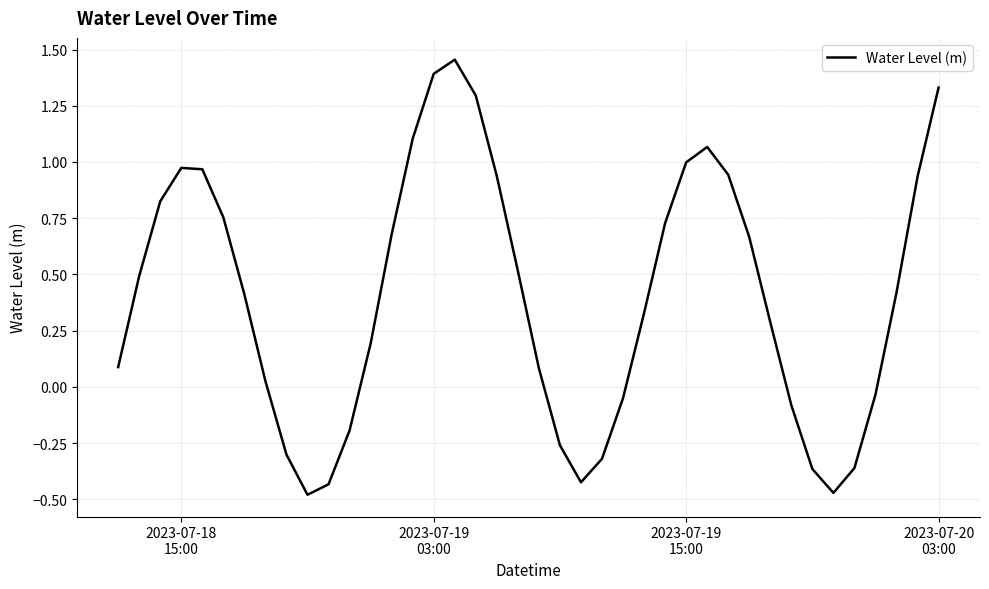

Does the chart have visible grid lines?

Yes